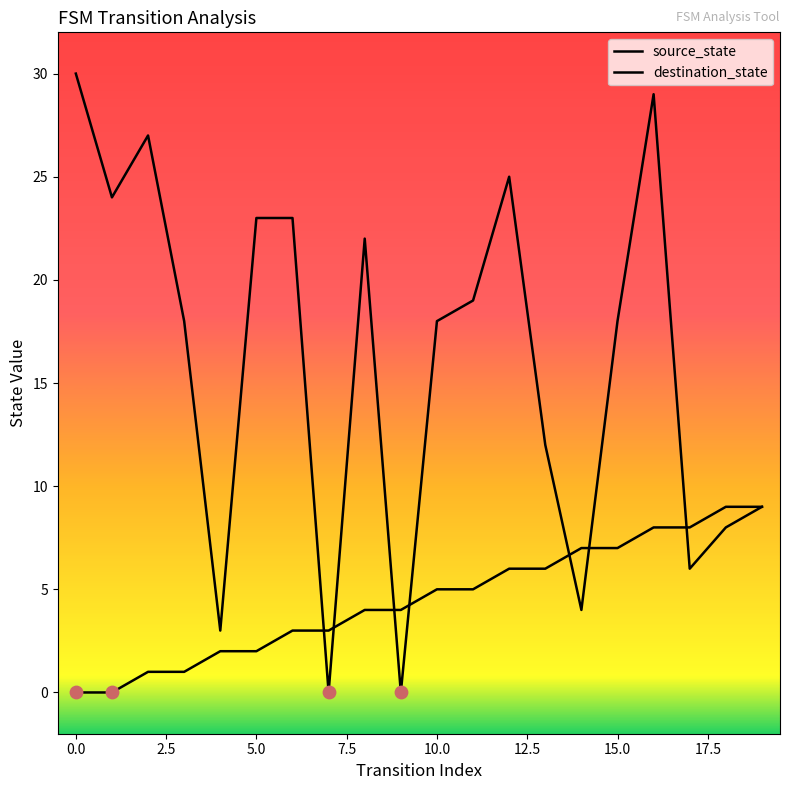

How many lines are shown in the chart?

2